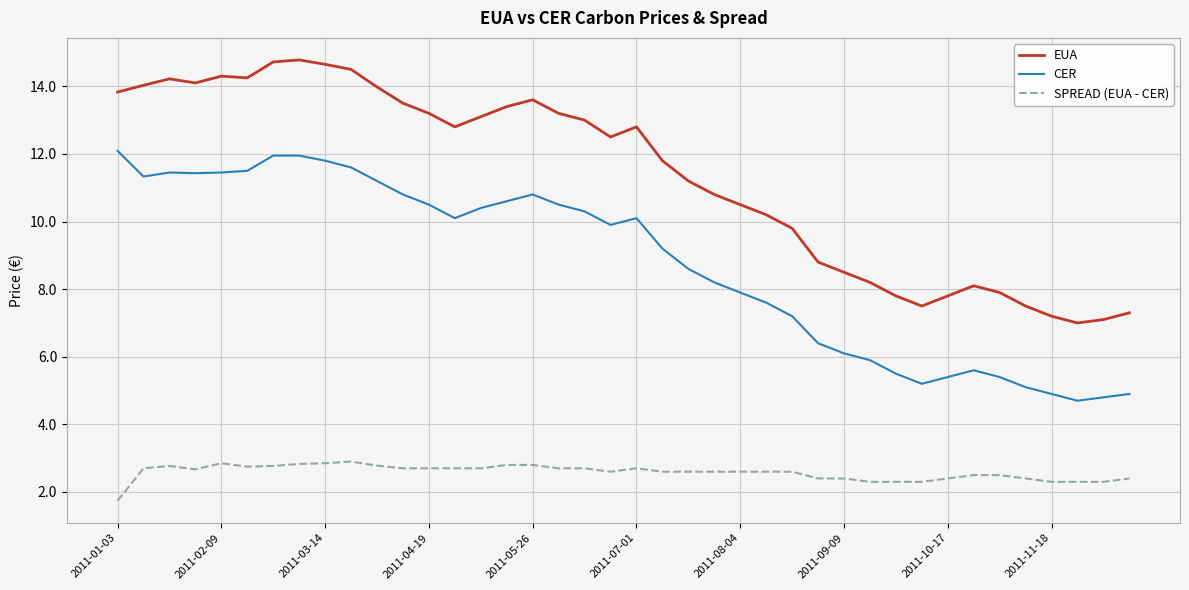

How many series are shown in this chart?

3